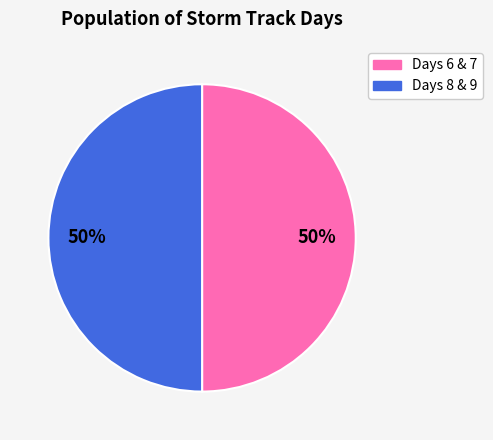

To the nearest percent, what is the average slice percentage?

50%